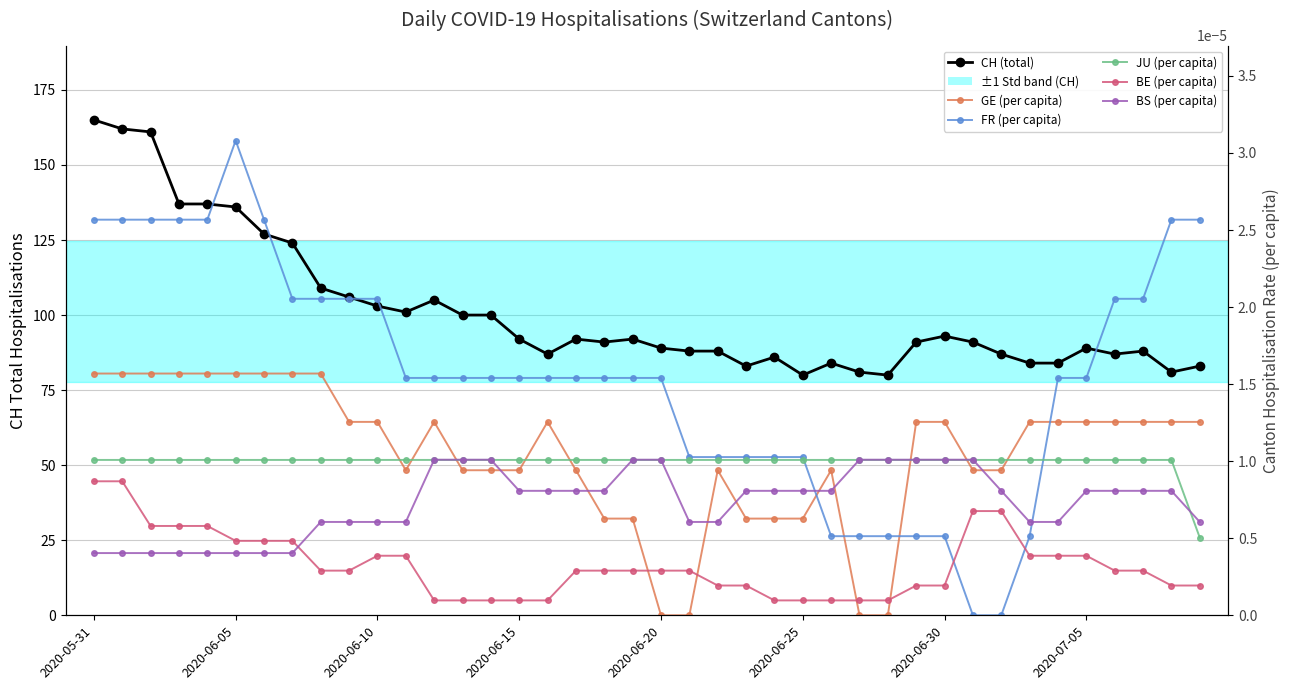

Between 11 and 13, which is larger?

11